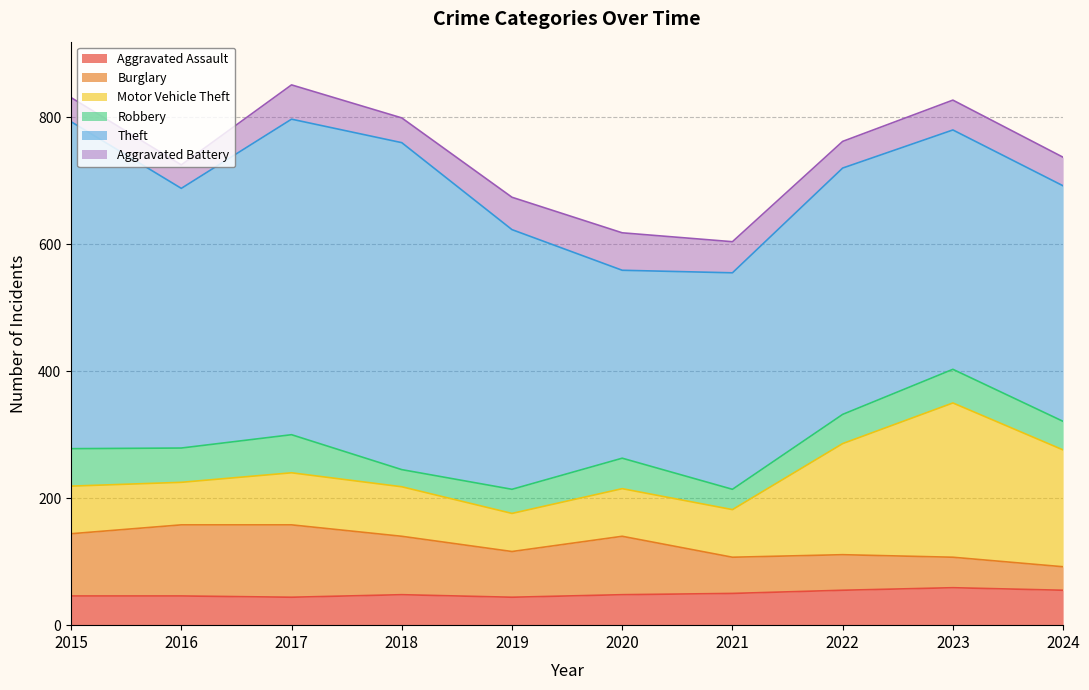

Does the chart display data point markers on the line(s)?

No